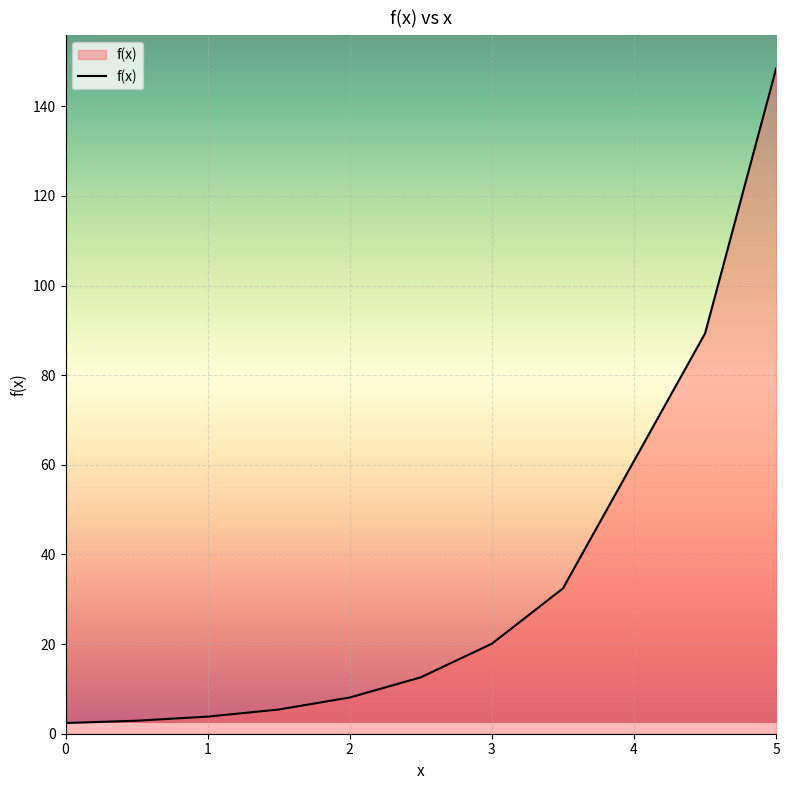

How many lines are shown in the chart?

1